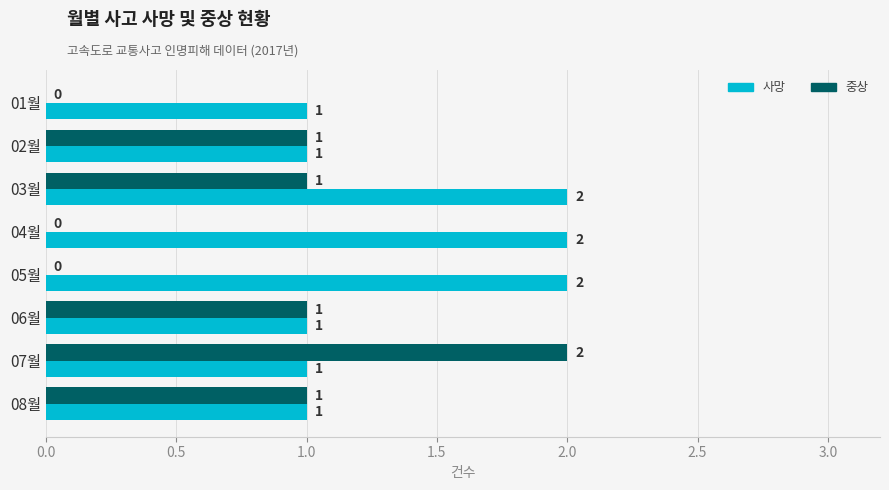

What is the sum of the 사망 values at 03월 and 05월?

4